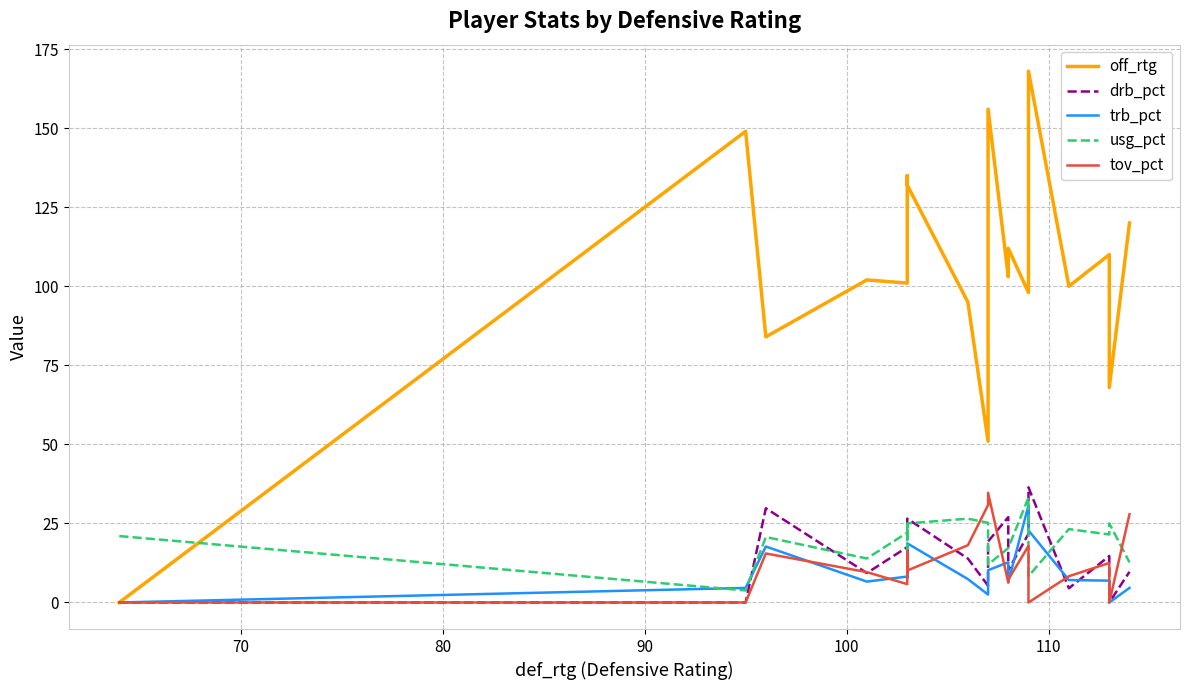

How many data points does each series have?

19